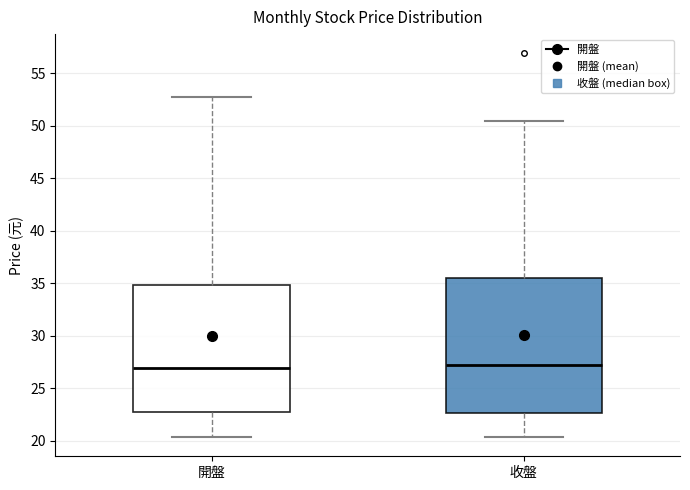

Reading left to right, transcribe this box plot: for each box, give where its median line is, the range the box spans, and where its two whiskers end, as read against the y-axis. The values are not printed on the chart, so give them approximately, as read against the axis.

開盤: median 27.0, box 22.5 to 35.0, whiskers 20.5 to 52.5
收盤: median 27.5, box 22.5 to 35.5, whiskers 20.5 to 50.5